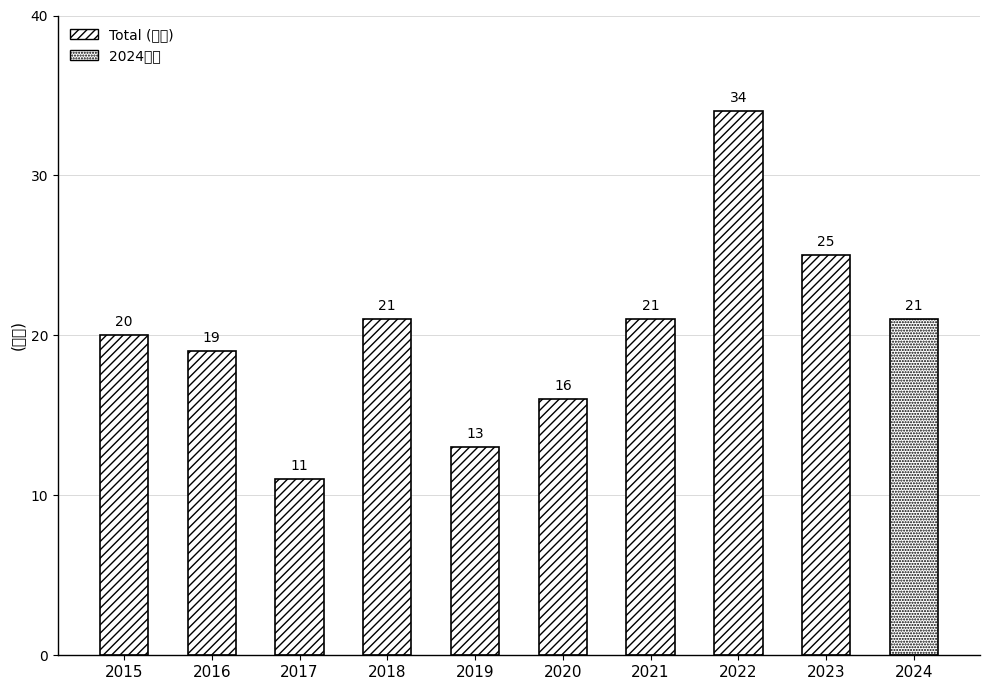

What is the value of the 7th bar from the left?

21